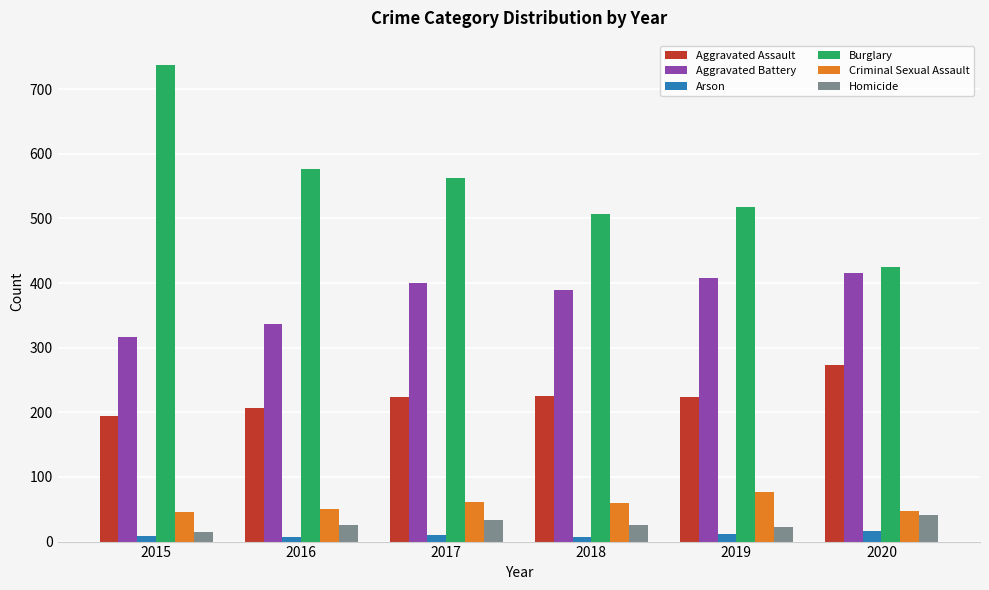

What is the lowest value of the Criminal Sexual Assault series?

46